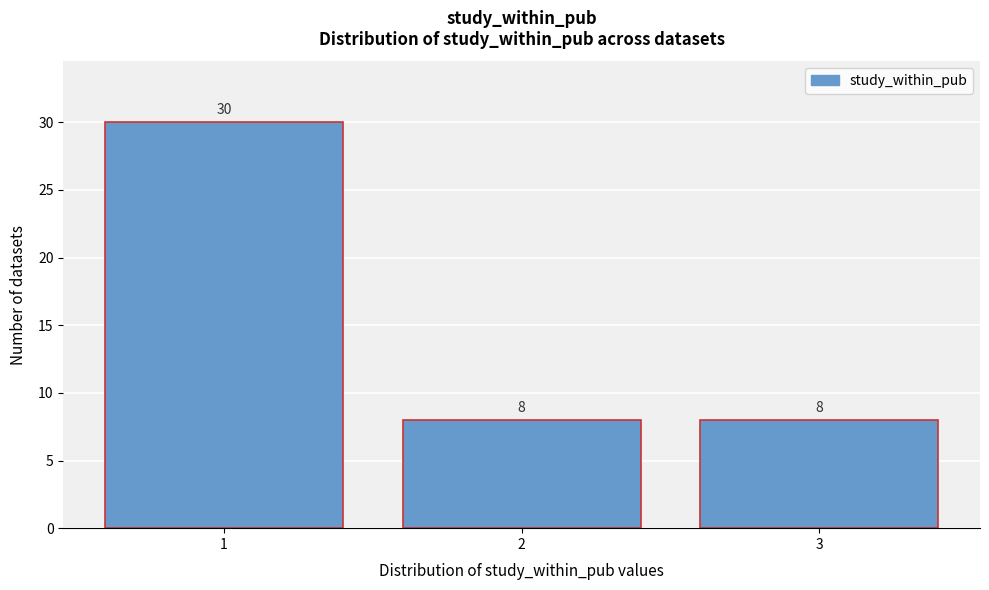

Reading left to right, extract all data points from this chart.

1=30	2=8	3=8